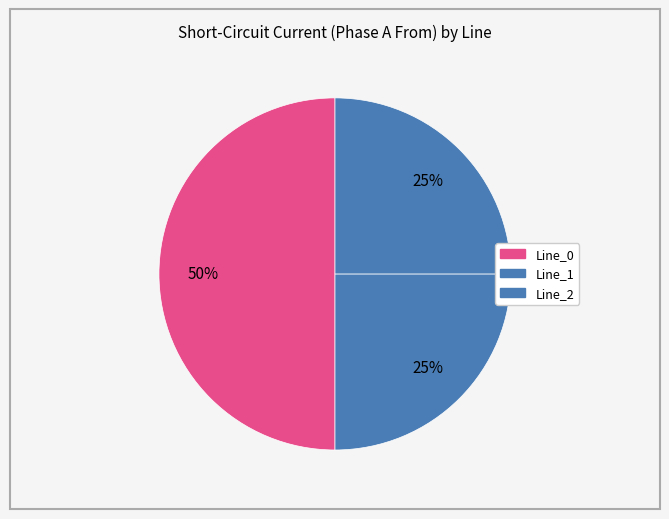

Is it true that Line_2 is 25% of the pie?

True